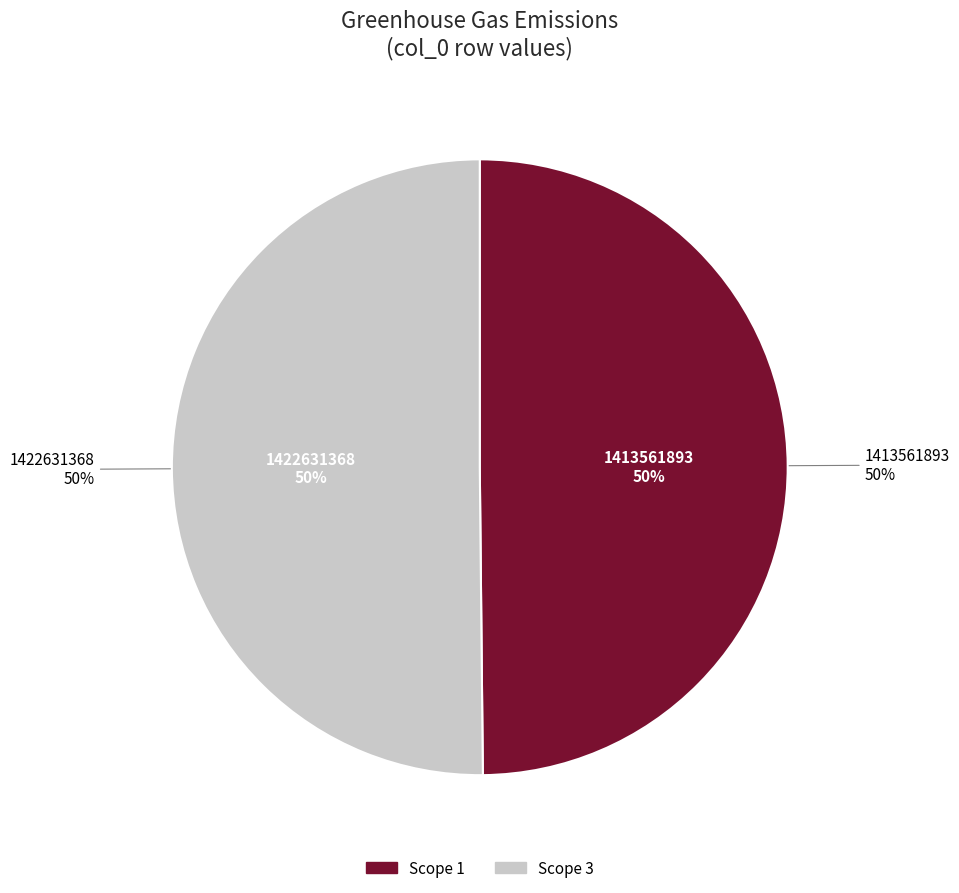

Is it true that 1422631368 is 56% of the pie?

False